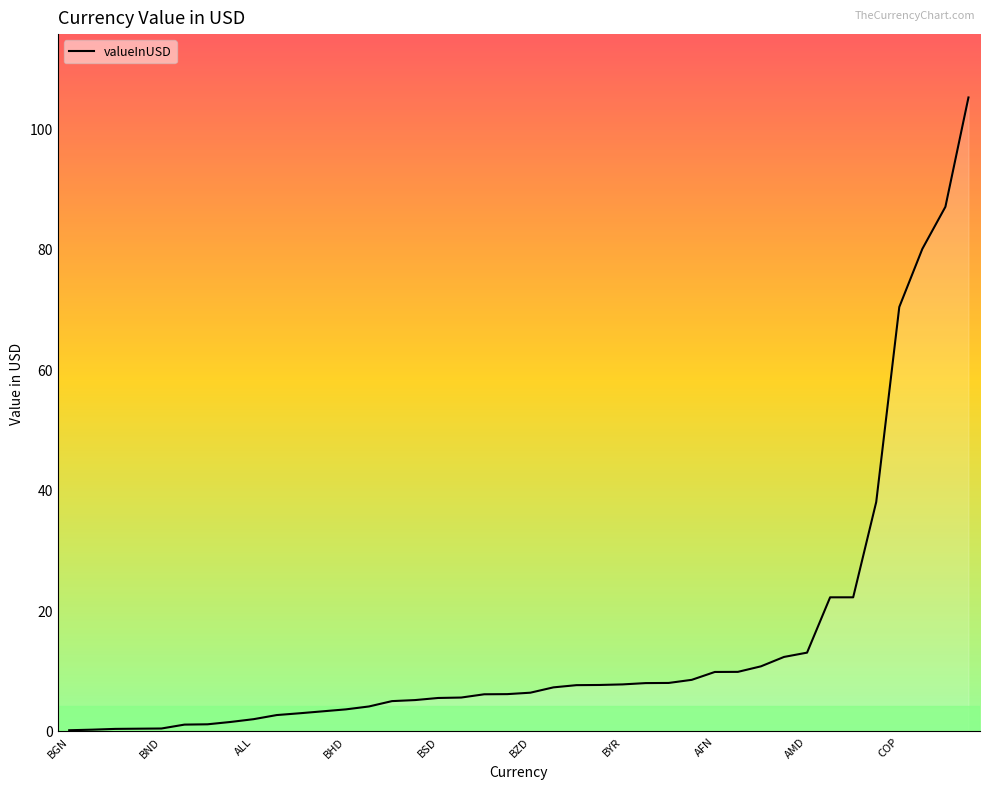

Does the chart display data point markers on the line(s)?

No